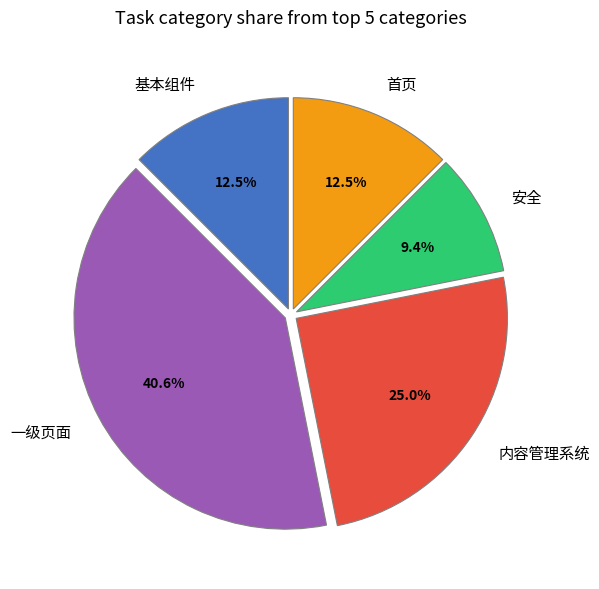

Which slice is the largest?

一级页面